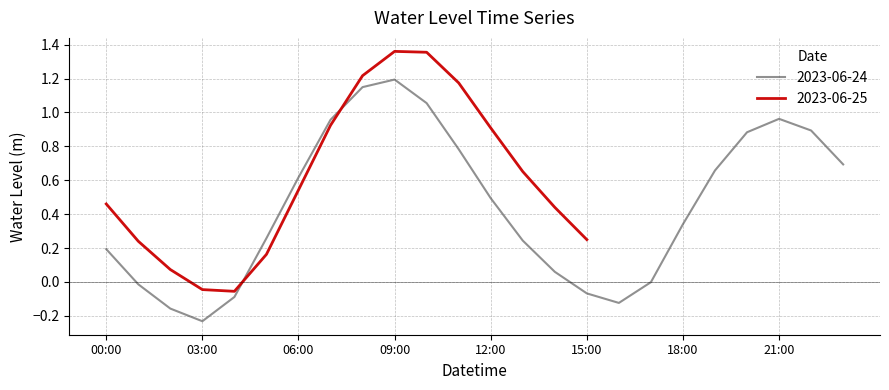

List the labels in order of value, smallest first.

2023-06-24 03:00, 2023-06-24 02:00, 2023-06-24 16:00, 2023-06-24 04:00, 2023-06-24 15:00, 2023-06-25 04:00, 2023-06-25 03:00, 2023-06-24 01:00, 2023-06-24 17:00, 2023-06-24 14:00, 2023-06-25 02:00, 2023-06-25 05:00, 2023-06-24 00:00, 2023-06-25 01:00, 2023-06-24 13:00, 2023-06-25 15:00, 2023-06-24 05:00, 2023-06-24 18:00, 2023-06-25 14:00, 2023-06-25 00:00, 2023-06-24 12:00, 2023-06-25 06:00, 2023-06-24 06:00, 2023-06-25 13:00, 2023-06-24 19:00, 2023-06-24 23:00, 2023-06-24 11:00, 2023-06-24 20:00, 2023-06-24 22:00, 2023-06-25 12:00, 2023-06-25 07:00, 2023-06-24 07:00, 2023-06-24 21:00, 2023-06-24 10:00, 2023-06-24 08:00, 2023-06-25 11:00, 2023-06-24 09:00, 2023-06-25 08:00, 2023-06-25 10:00, 2023-06-25 09:00